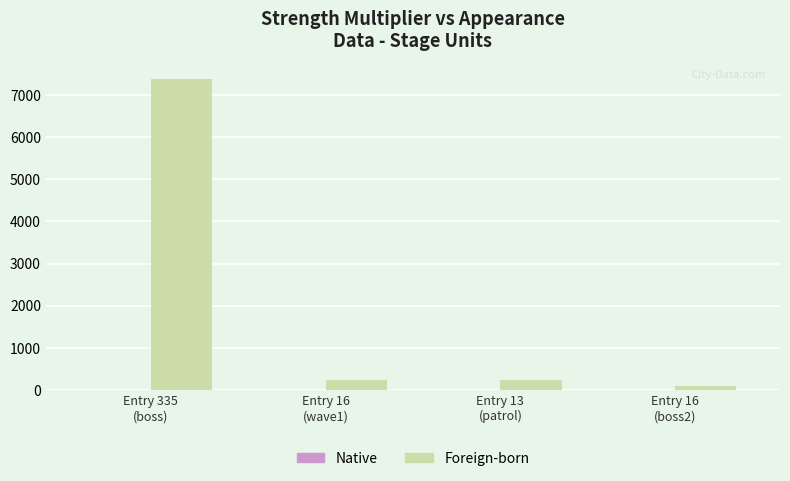

What is the maximum value for Foreign-born?

7380